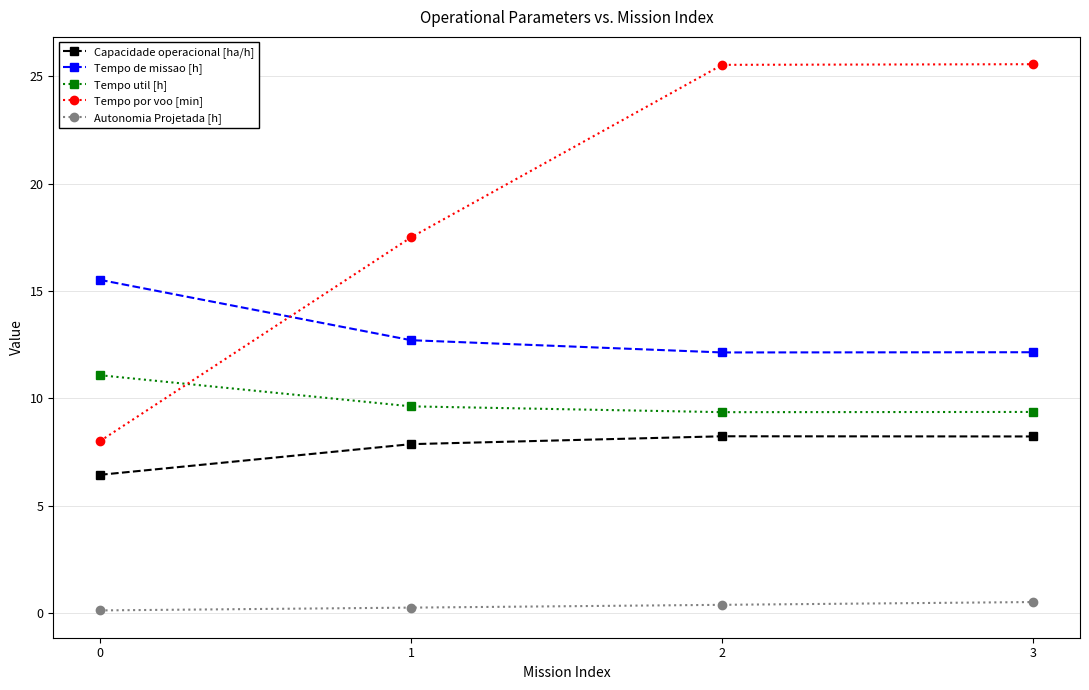

What are all the series names shown in the legend?

Capacidade operacional [ha/h], Tempo de missao [h], Tempo util [h], Tempo por voo [min], Autonomia Projetada [h]